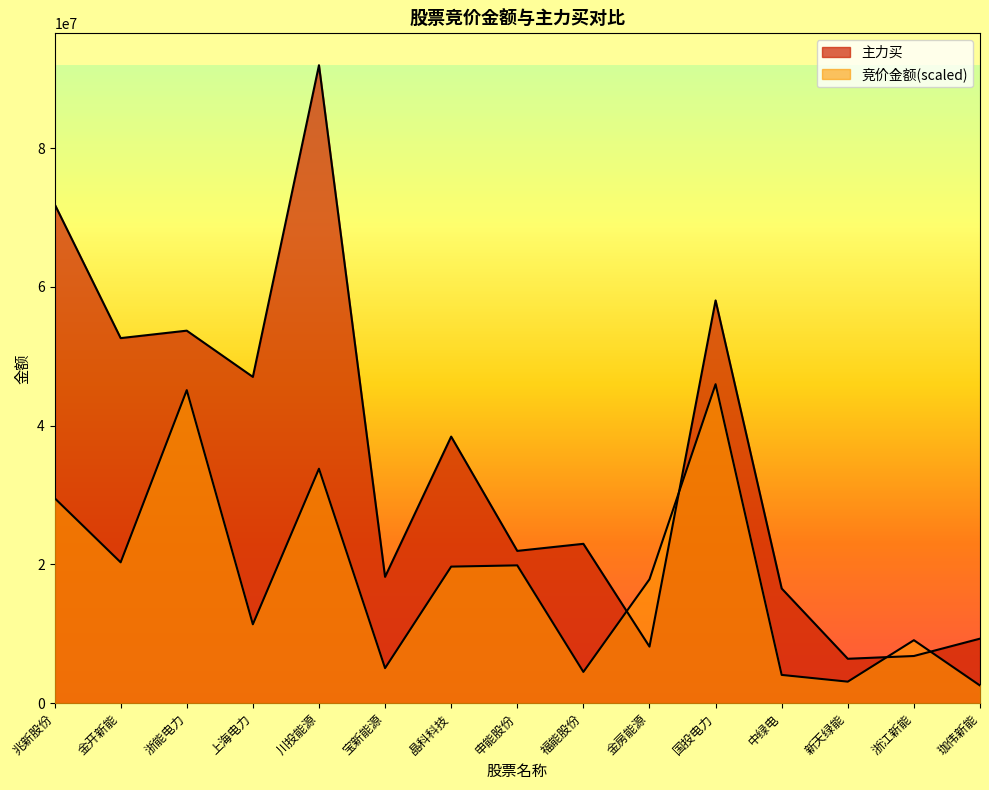

What position from the right is 金房能源?

6